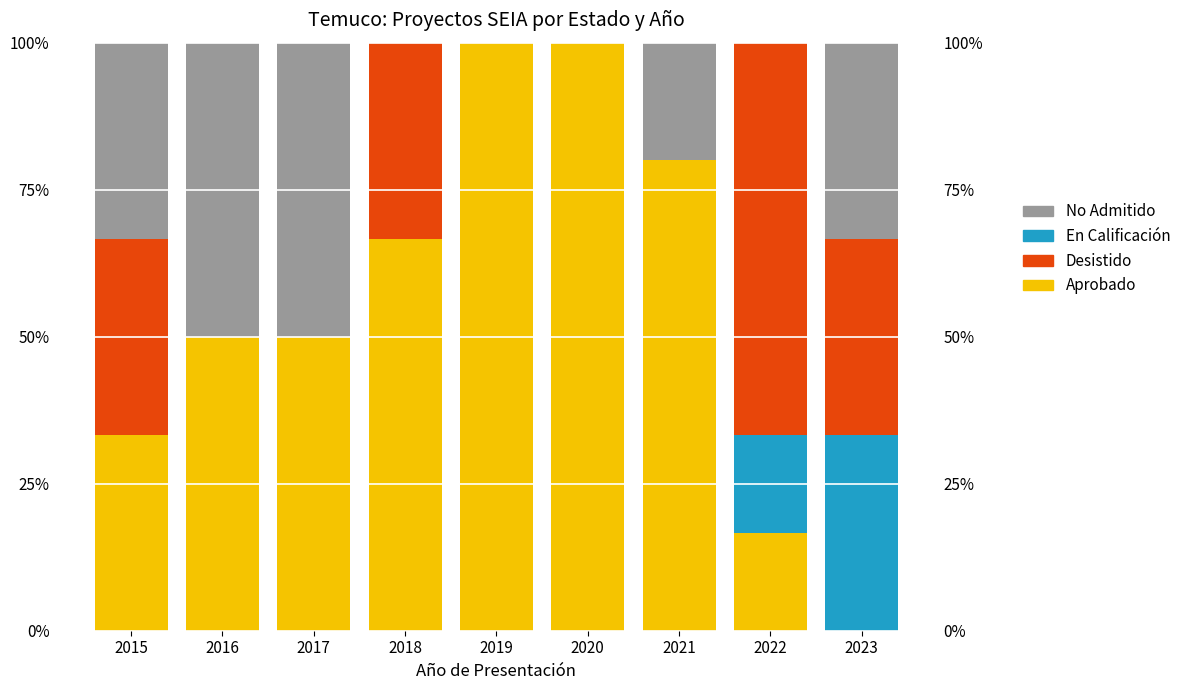

What is the total value across all series at 2018?

100.0